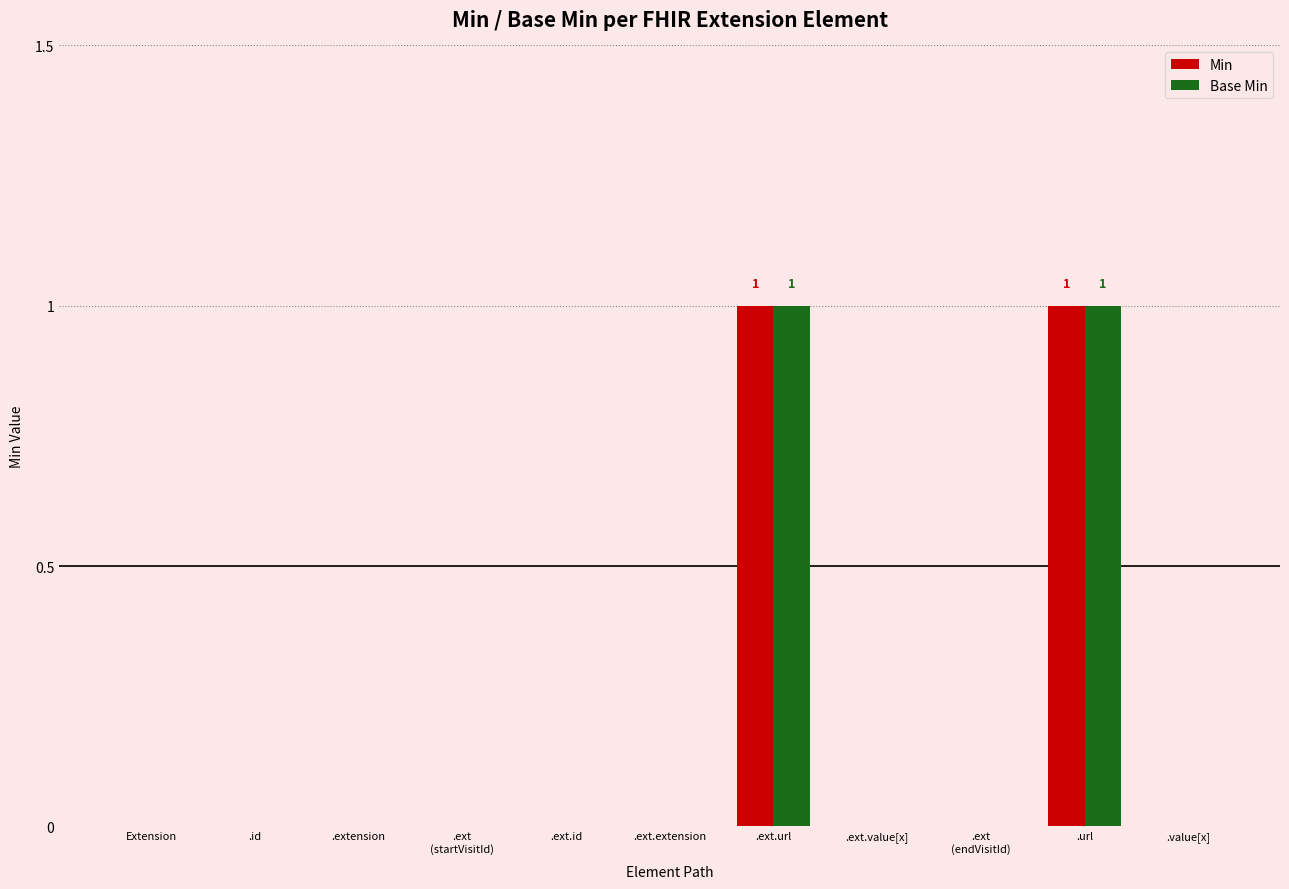

Is it true that Min equals 1 at .value[x]?

False